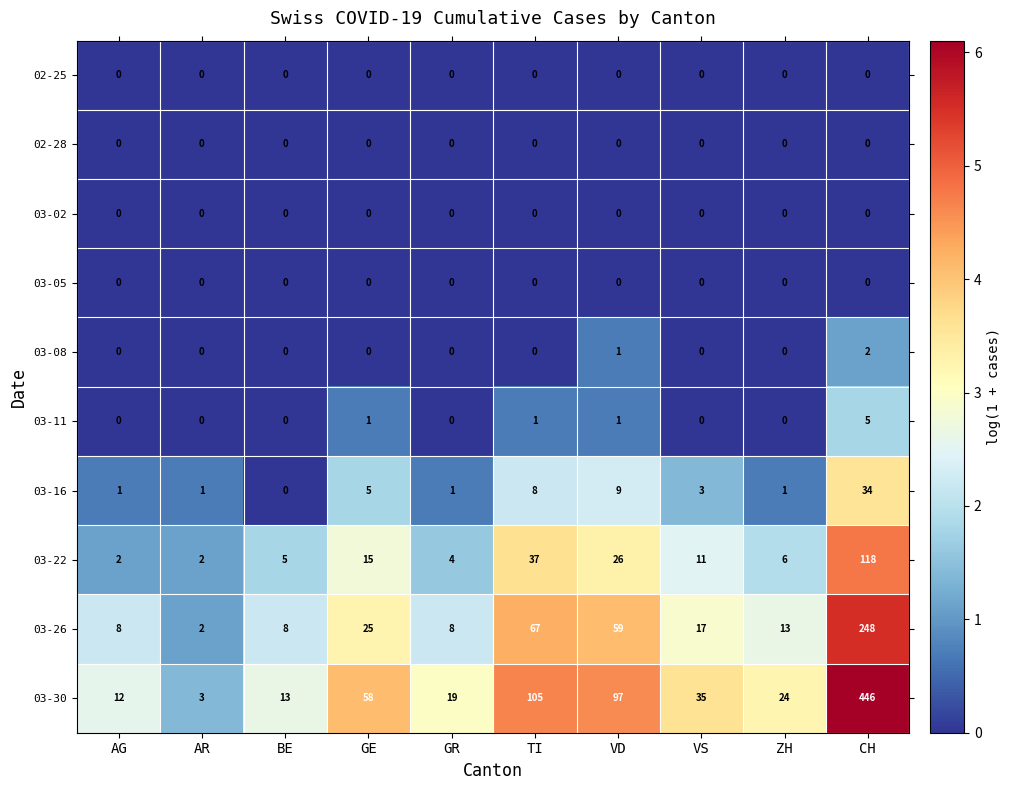

Which series has the largest range (max minus min)?

03-30